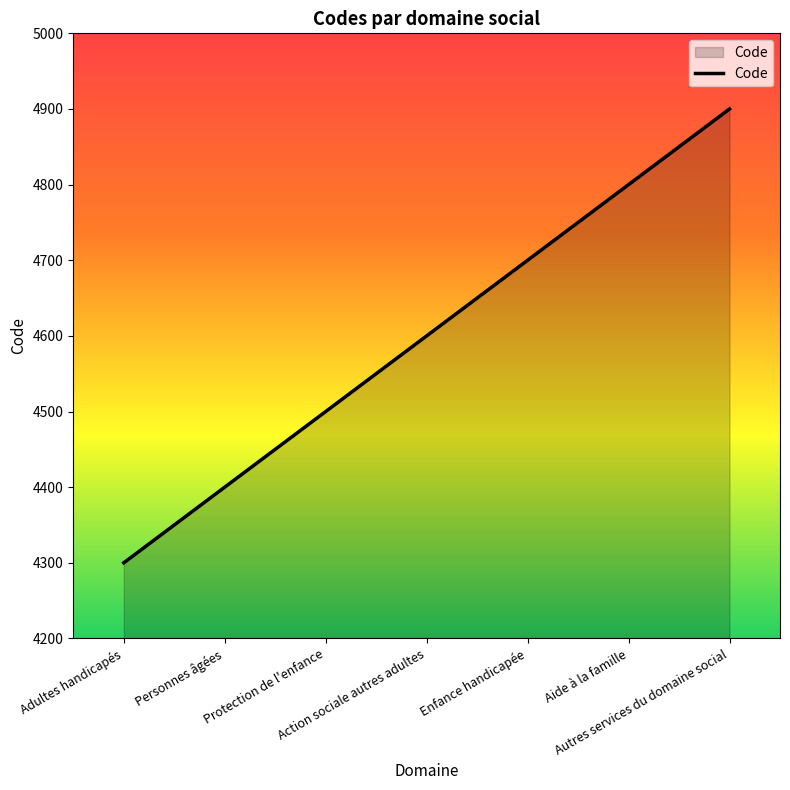

Approximately how many times larger is the value at Adultes handicapés compared to Action sociale autres adultes?

0.9